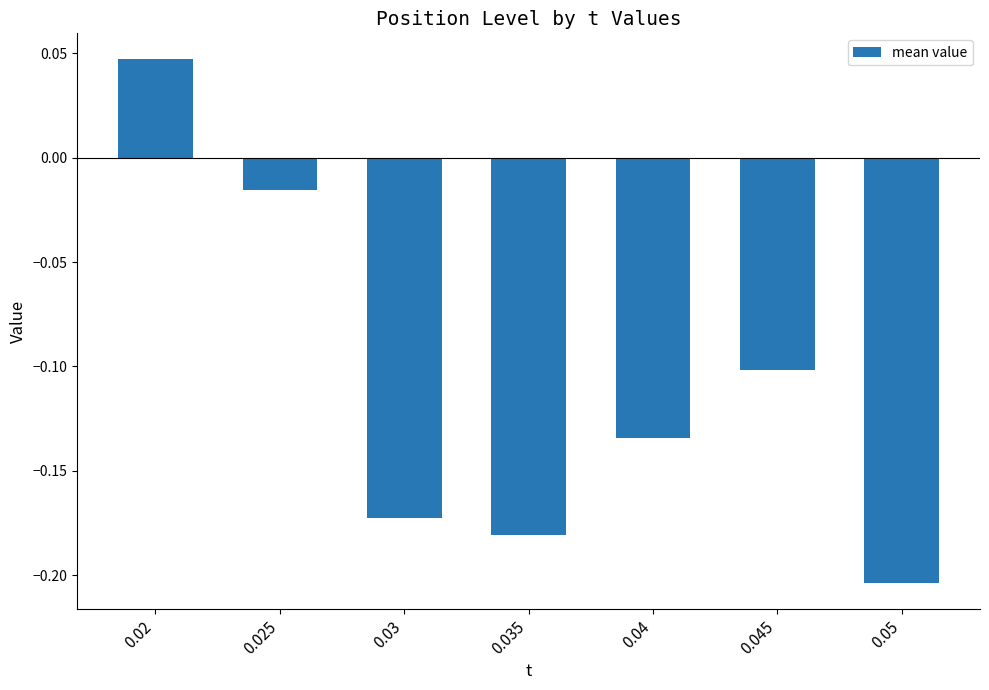

Where is the data nearest to the value 0?

0.025